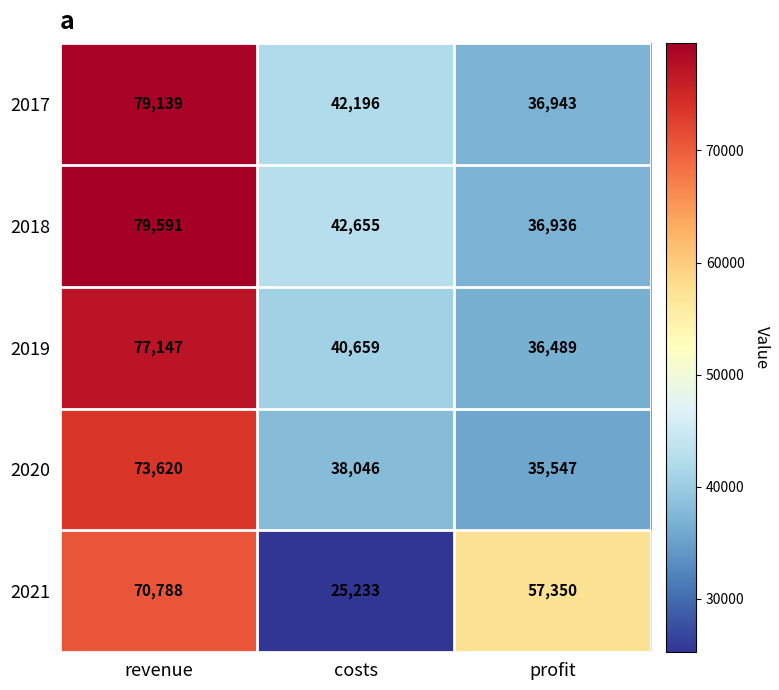

What is the maximum value for 2019?

77147